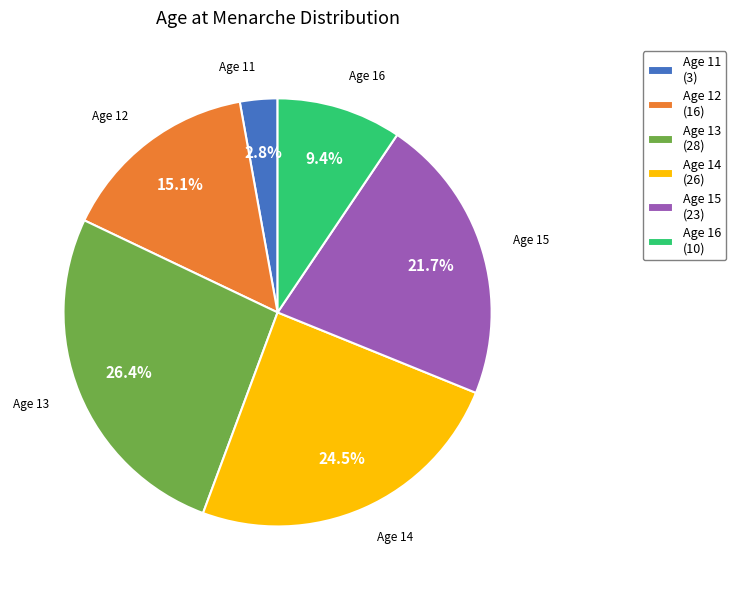

Which has a higher value, Age 16 (10) or Age 12 (16)?

Age 12 (16)